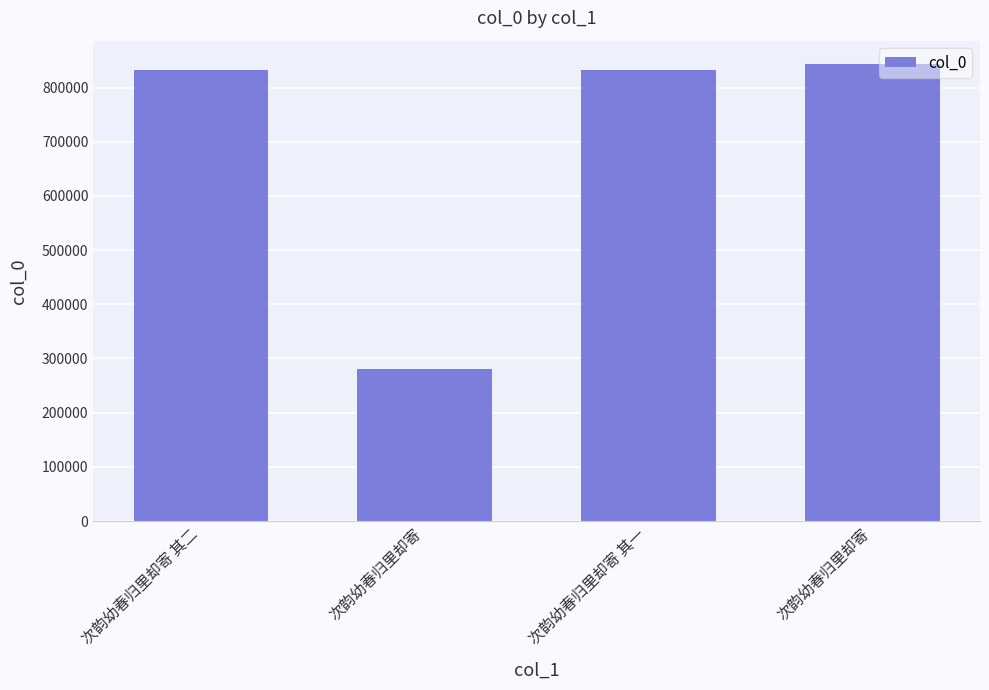

Reading left to right, transcribe all the data shown in this chart.

832130	280953	832129	844274